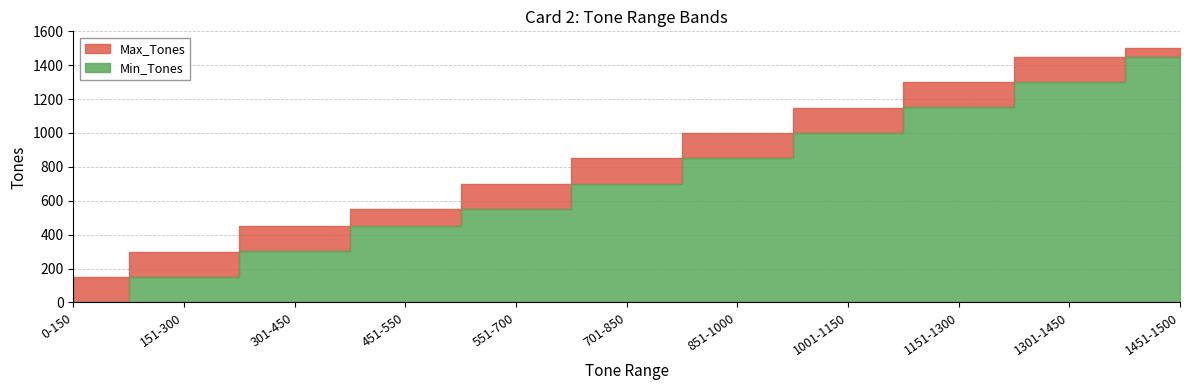

What is the difference between the highest and lowest values at 1001-1150?

149